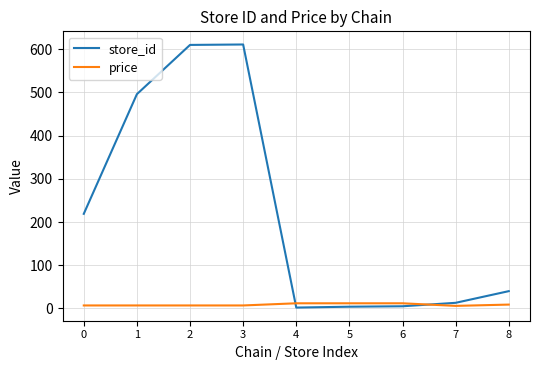

Is the value of store_id at 0 greater than the value of price at 7?

Yes